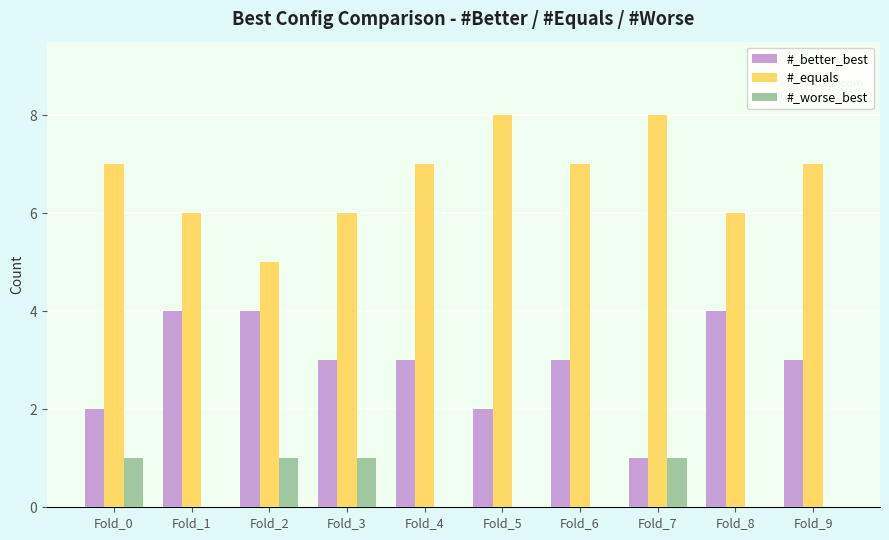

Reading left to right, extract all data points from this chart.

#_better_best: 2	4	4	3	3	2	3	1	4	3
#_equals: 7	6	5	6	7	8	7	8	6	7
#_worse_best: 1	0	1	1	0	0	0	1	0	0